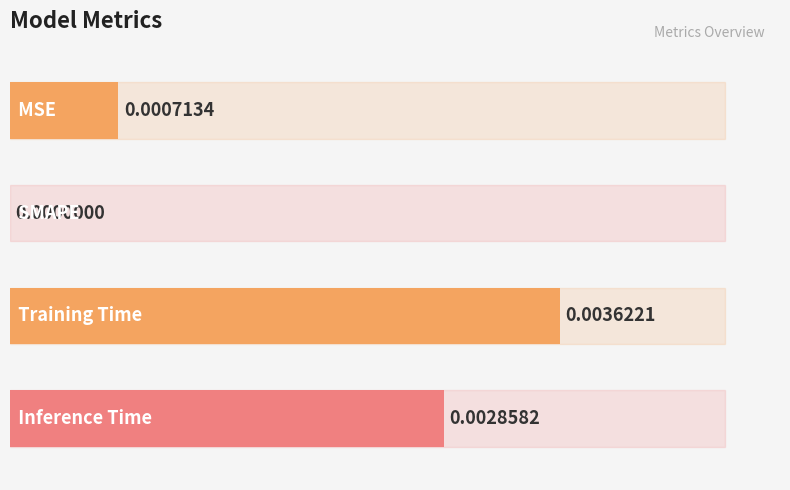

Where is the data nearest to the value 0?

SMAPE